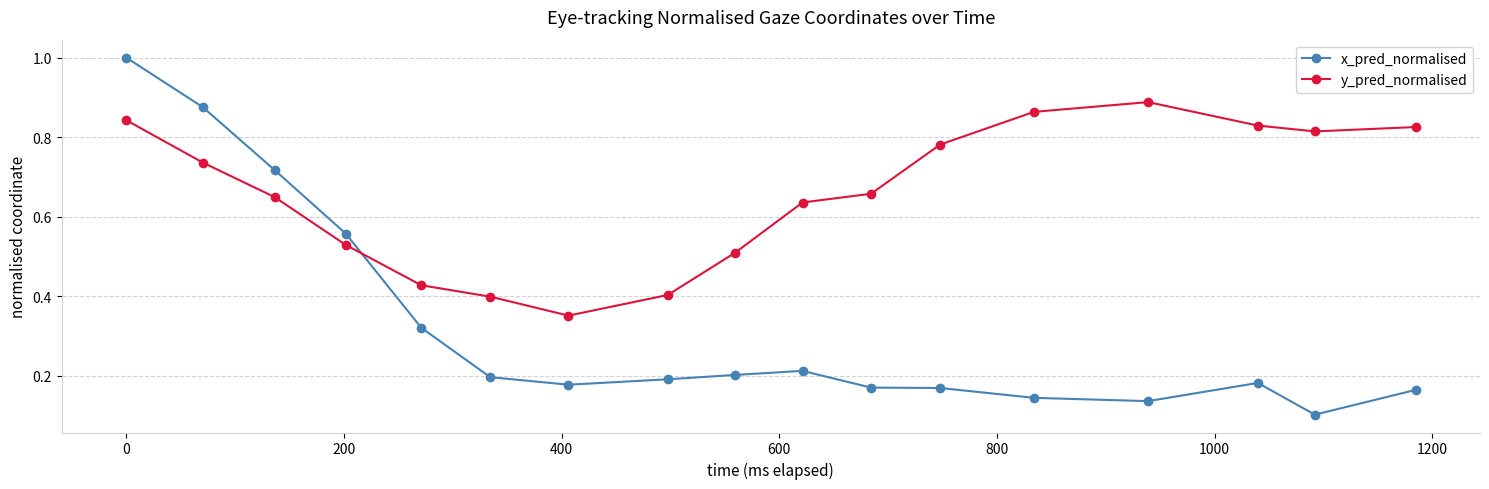

What is the maximum value for x_pred_normalised?

1.0